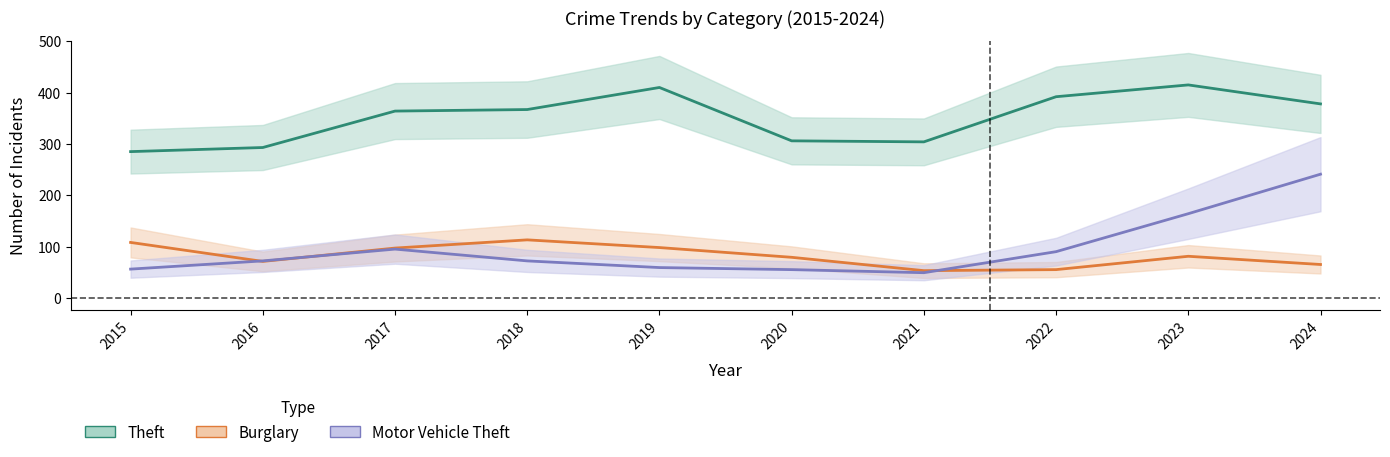

What is the value of the Burglary point at the 9th from the left?

81